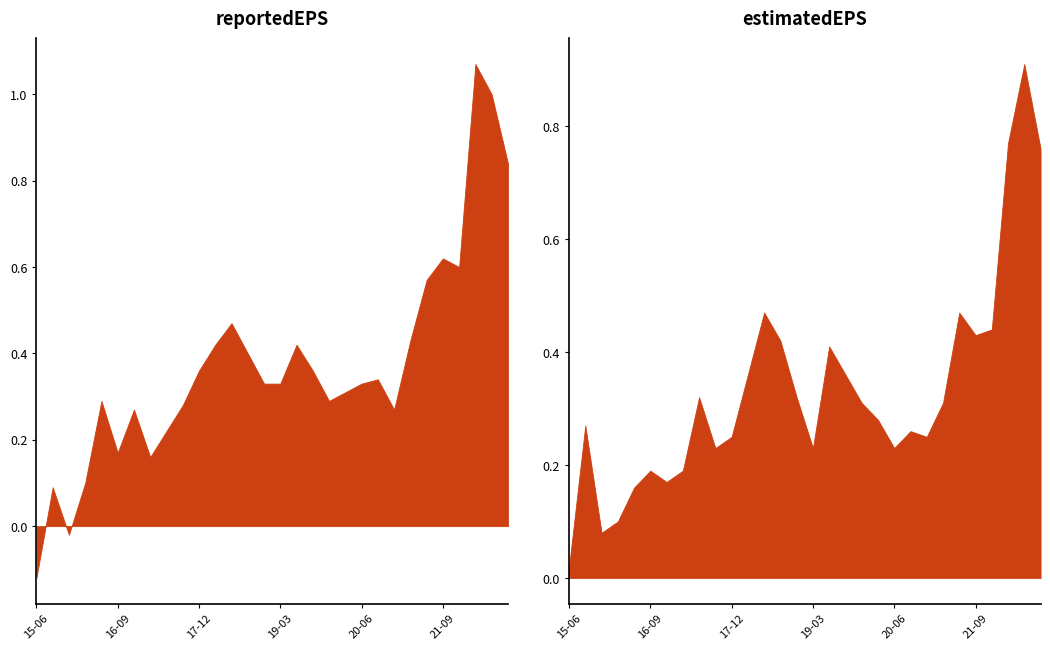

Which series changed the most between 2019-09-30 and 2020-03-31?

estimatedEPS